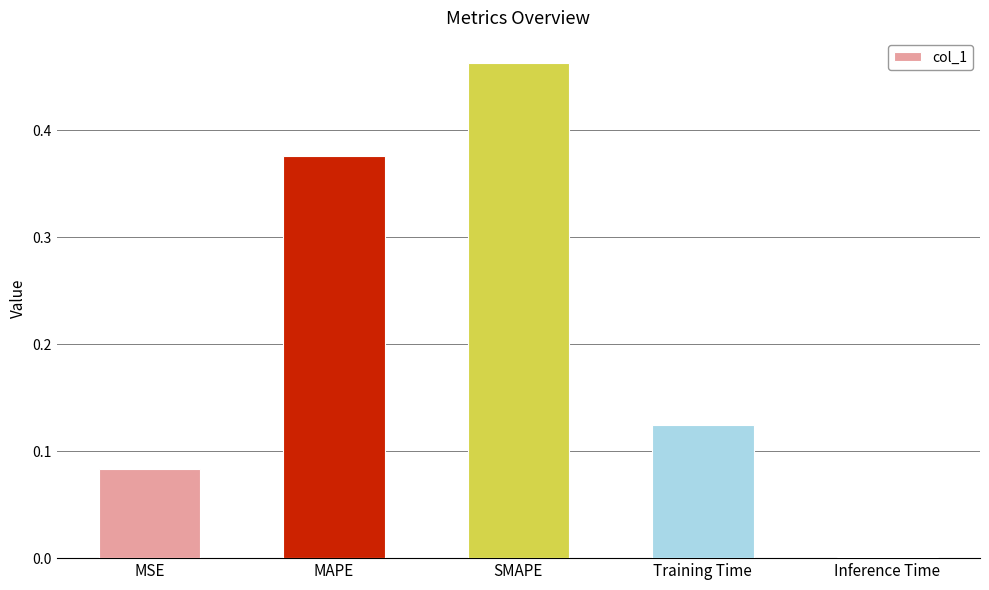

How many categories are shown in the chart?

5